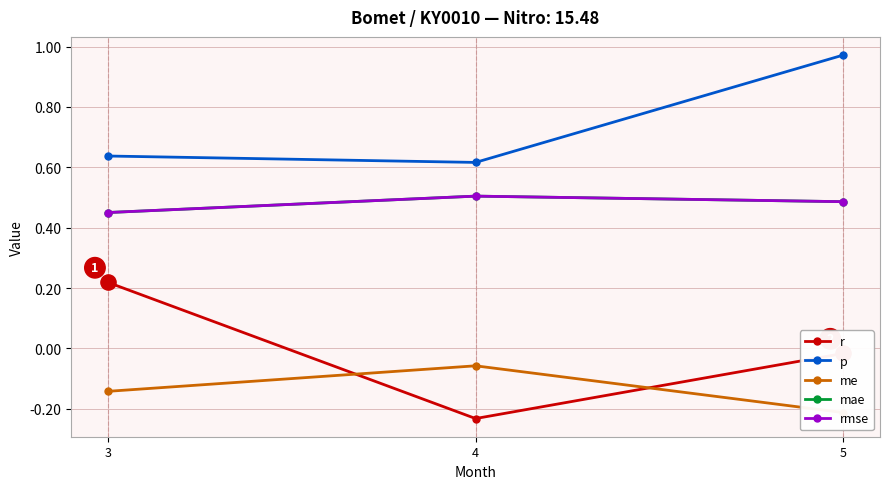

Is the value of me at 5 greater than the value of r at 4?

Yes